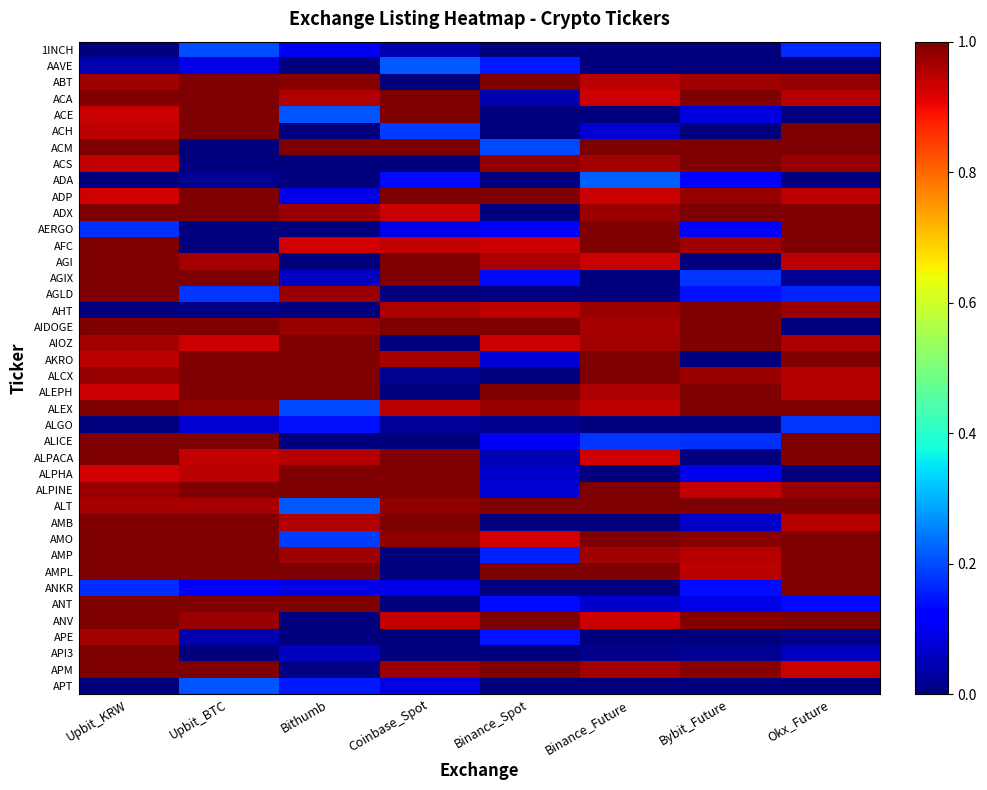

At which category is the sum across all series the highest?

Upbit_KRW